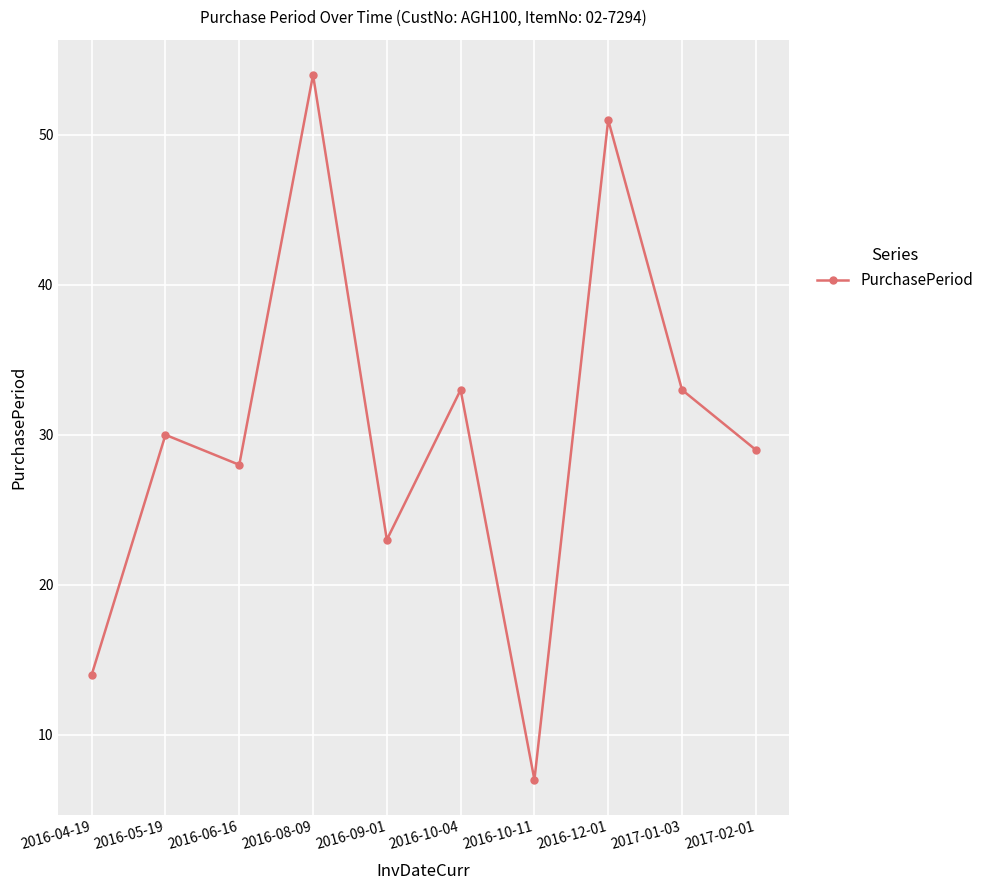

True or false: the data has more than 0 interior local peaks.

True